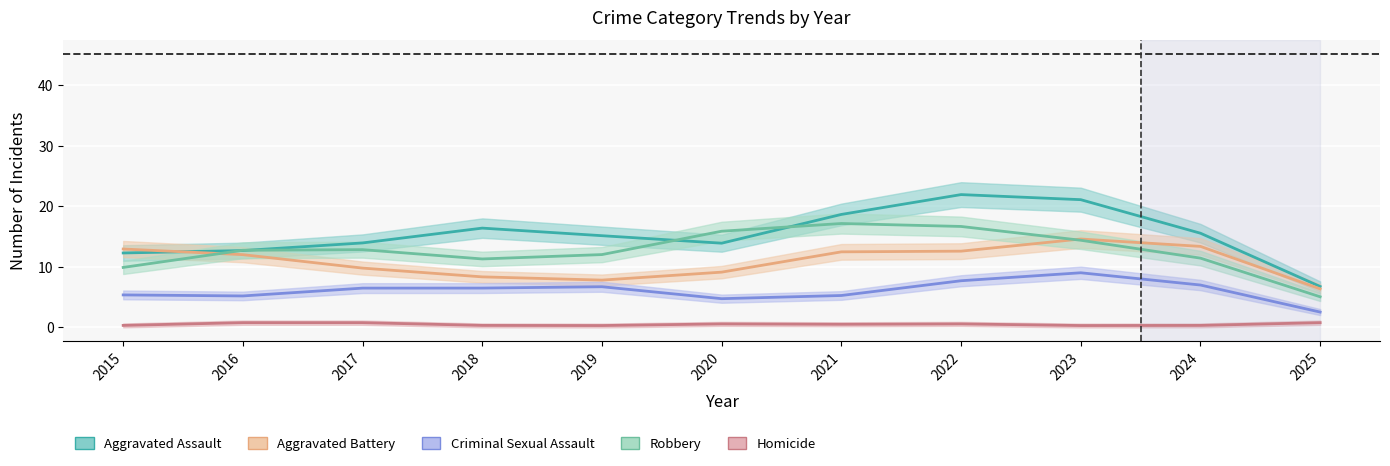

True or false: Homicide and Aggravated Battery cross at least once.

False